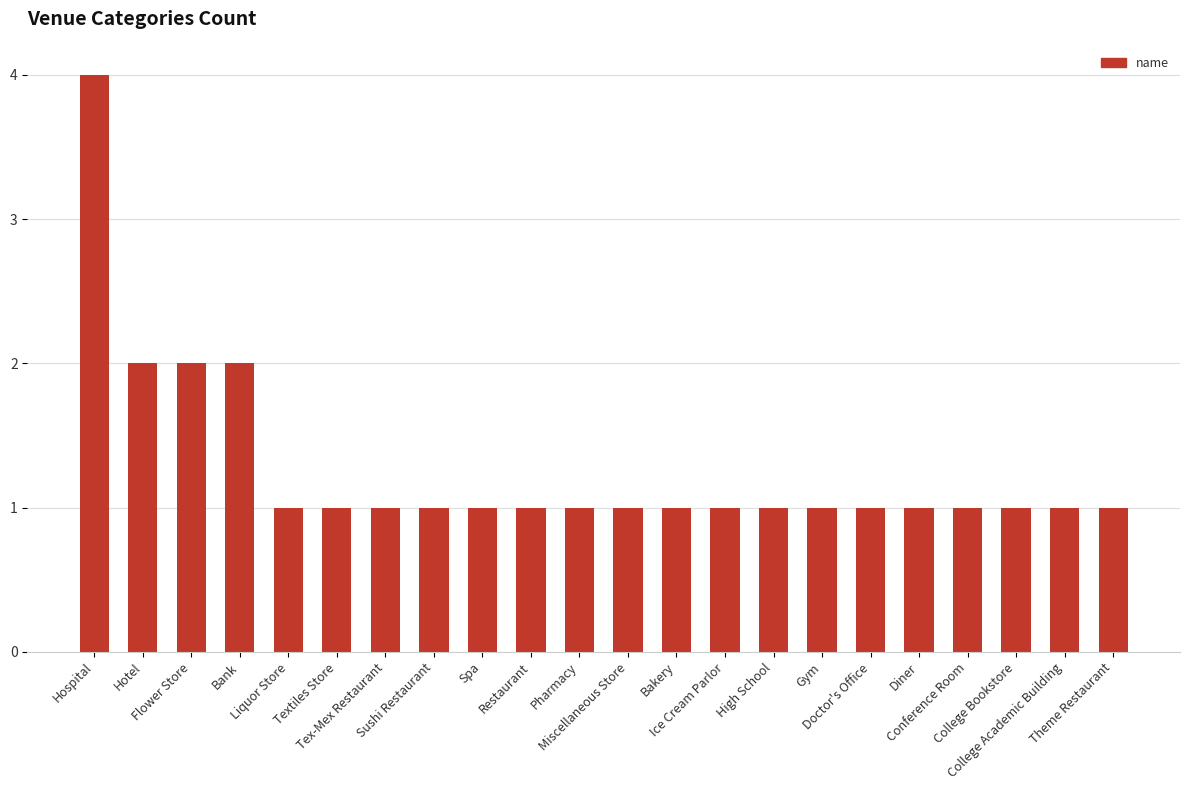

What position from the right is College Academic Building?

2